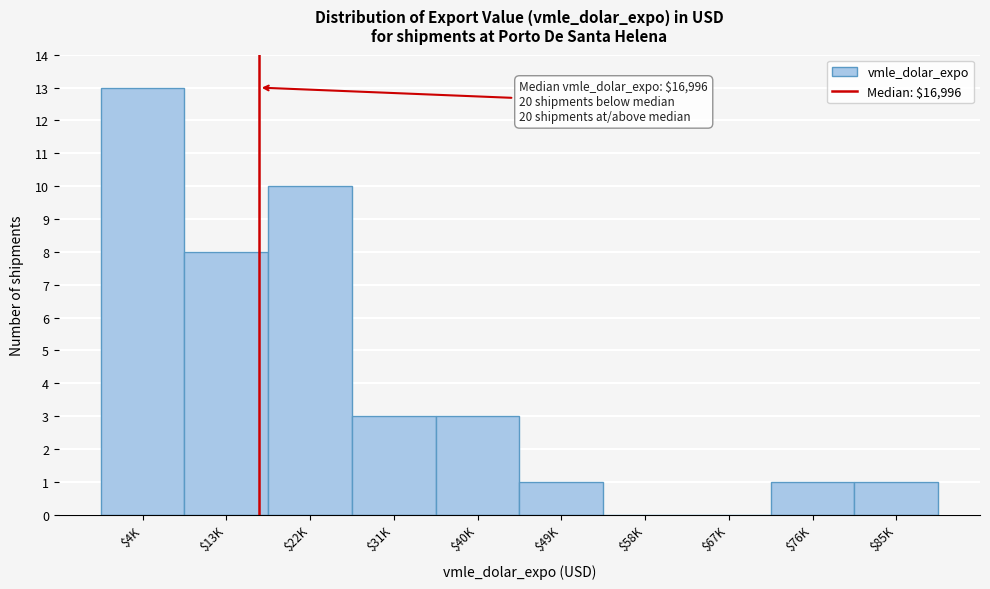

Which category has the highest value across all series?

$4K